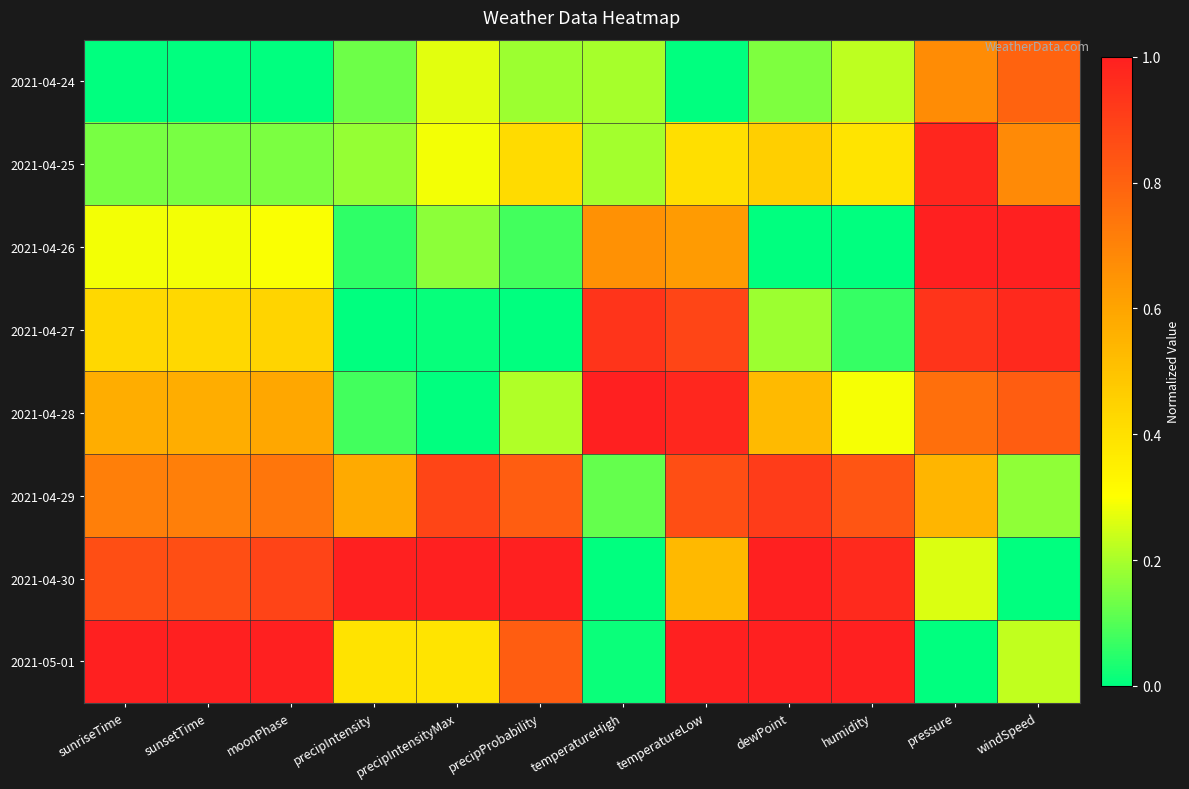

What is the total value across all series at temperatureLow?

5.3